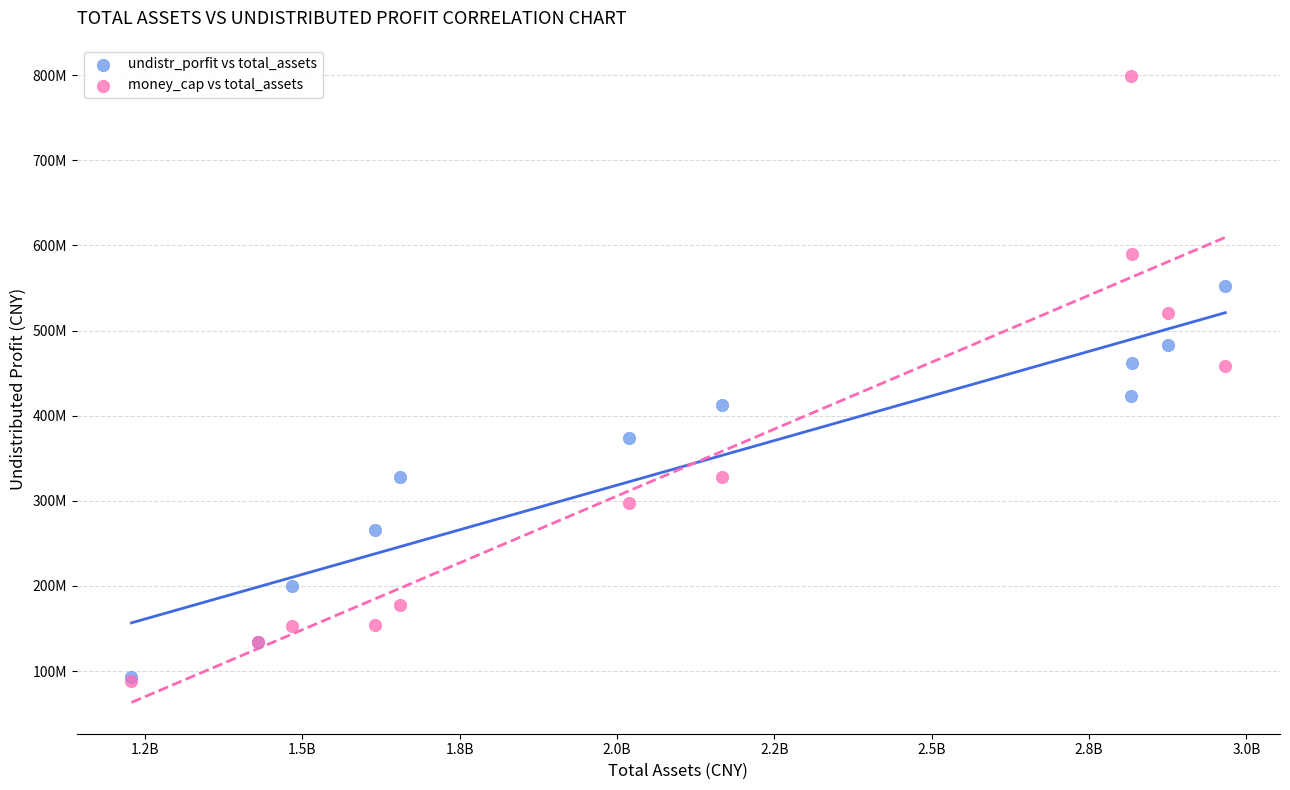

What are all the series names shown in the legend?

undistr_porfit vs total_assets, money_cap vs total_assets